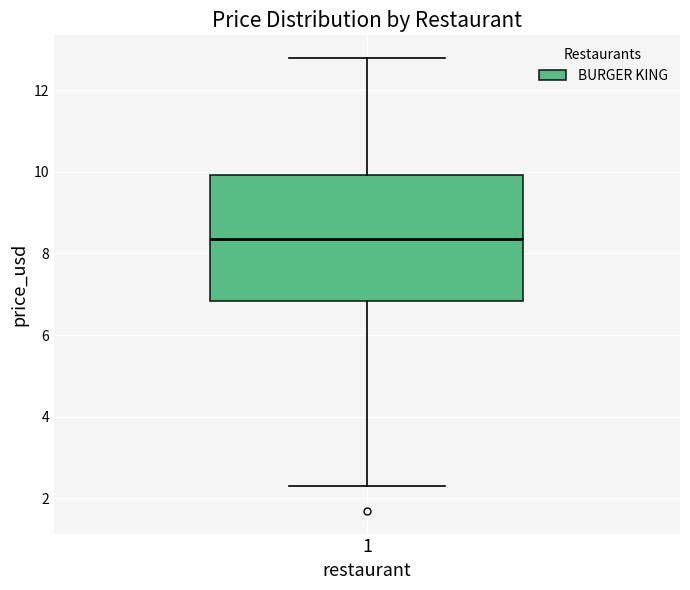

Transcribe this box plot: give where the median line is, the range the box spans, and where the two whiskers end, as read against the y-axis. The values are not printed on the chart, so give them approximately, as read against the axis.

median 8.4, box 6.8 to 10.0, whiskers 2.2 to 12.8